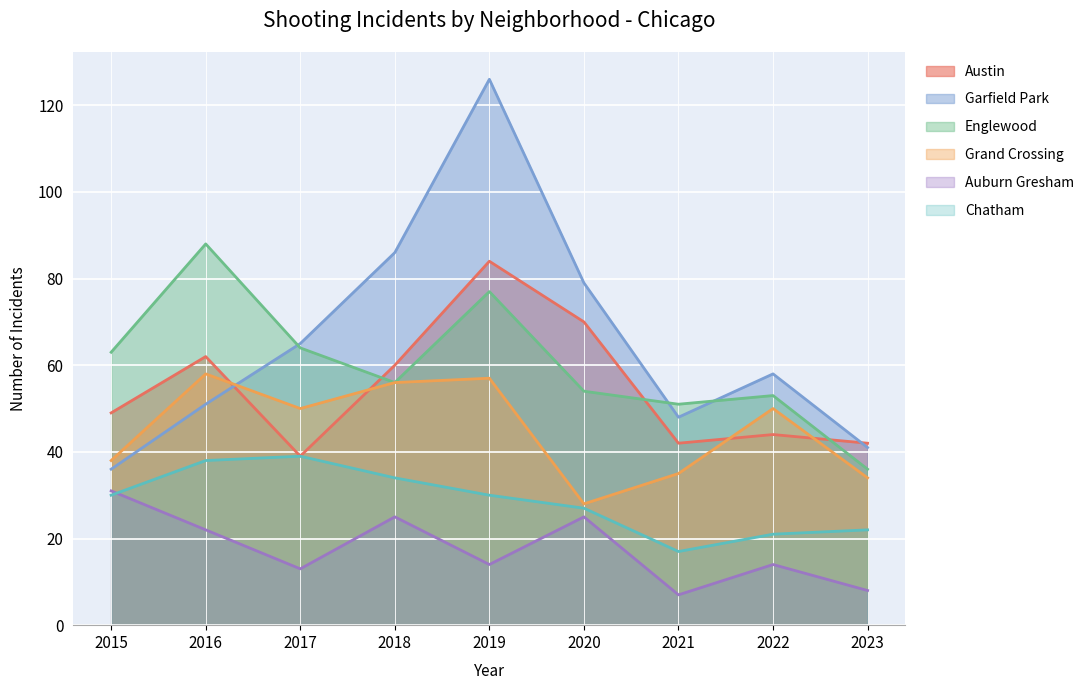

Does the chart display data point markers on the line(s)?

No